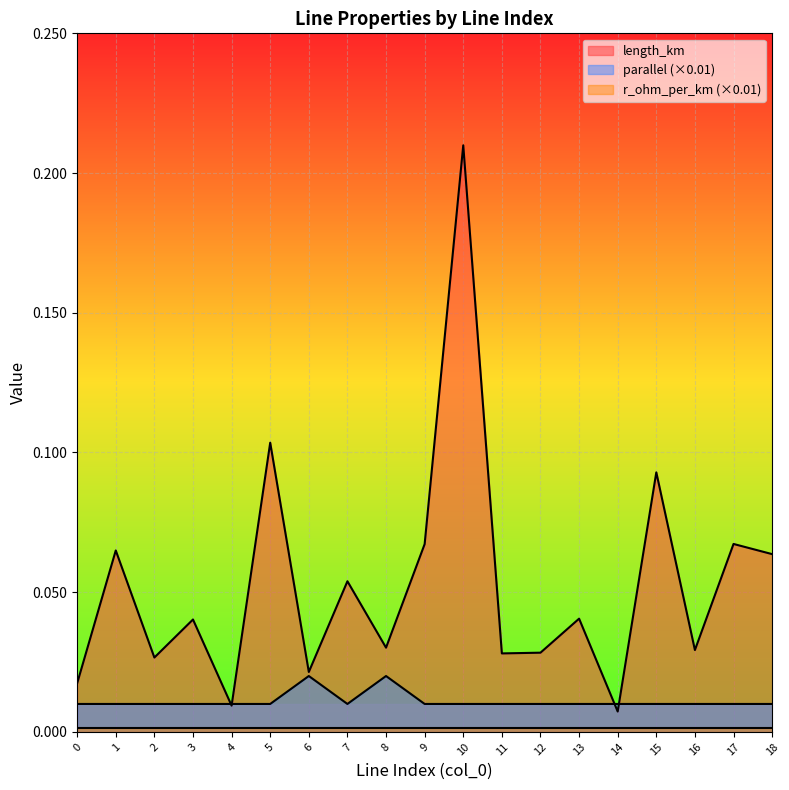

Which series has the widest spread of values?

length_km